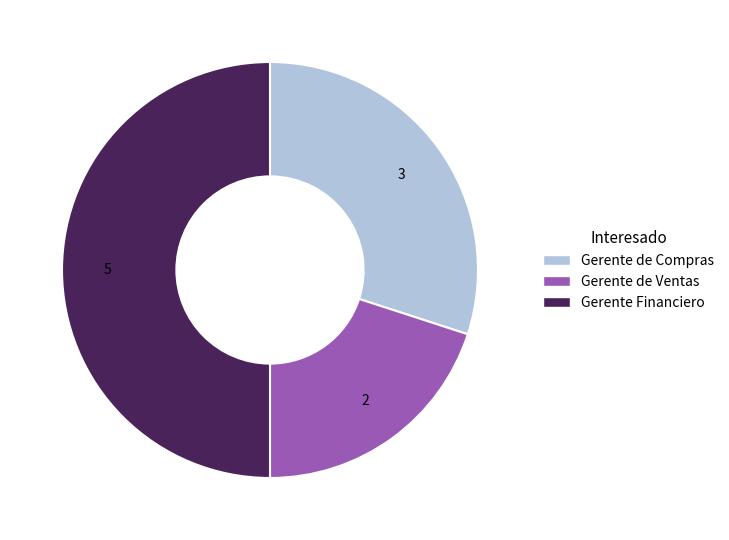

Is Gerente de Ventas the majority of the pie?

No